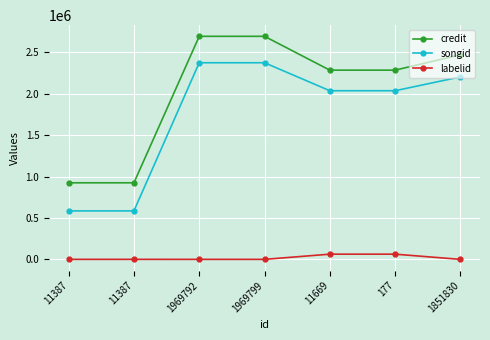

True or false: songid has more than 2 points higher than both neighbors.

False